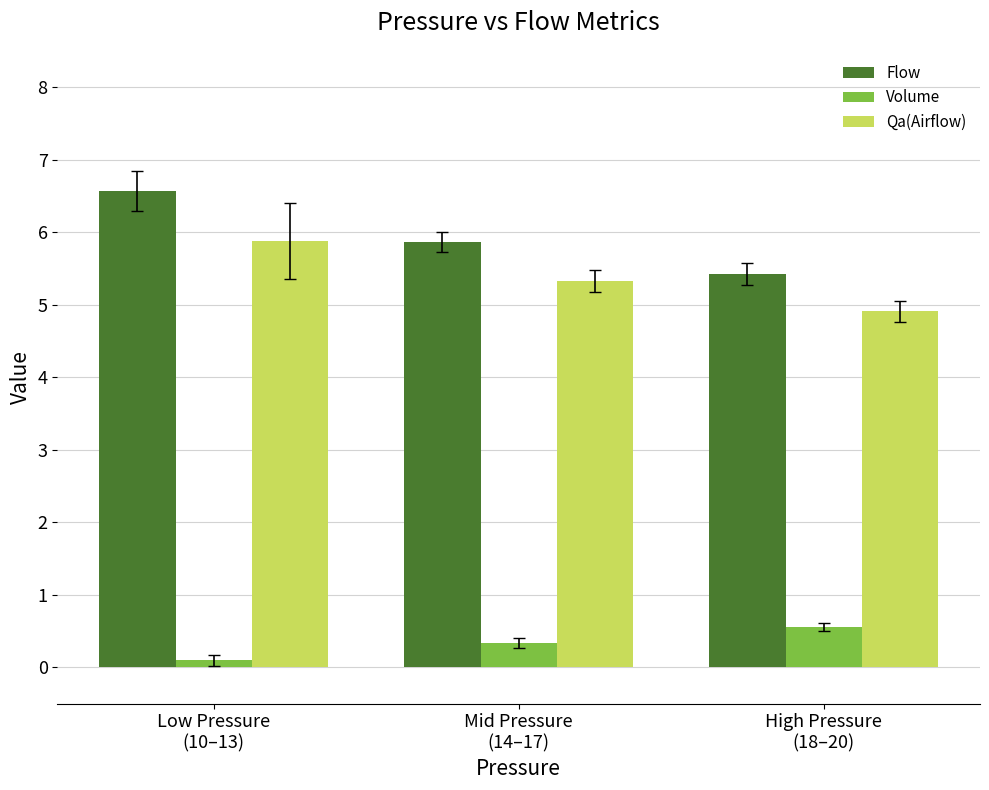

Is it true that Volume equals 0.2 at High Pressure
(18–20)?

False